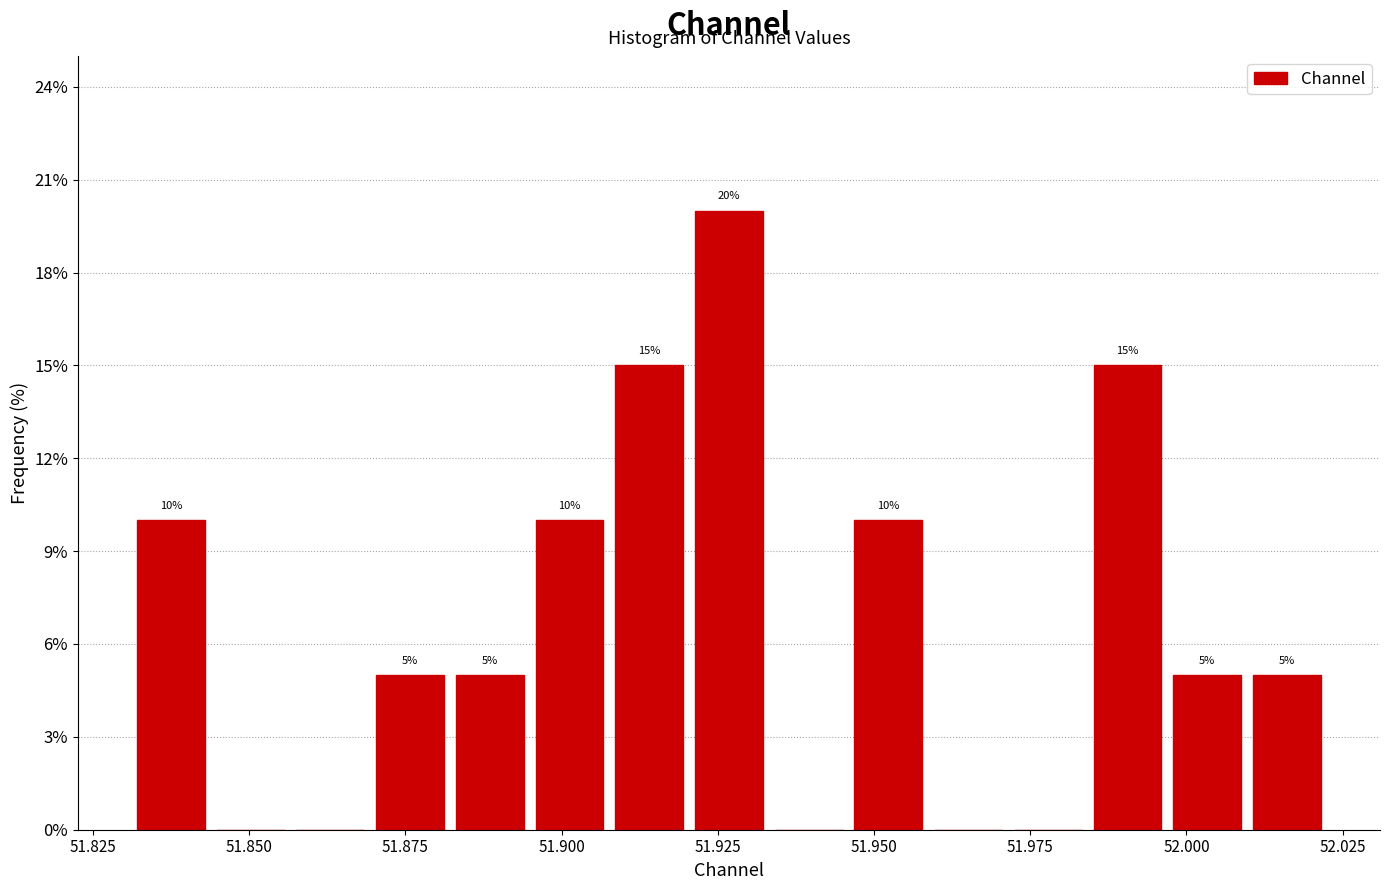

Around what value on the x-axis is the tallest bar? Give the approximate position of its centre, as read against the axis.

51.925